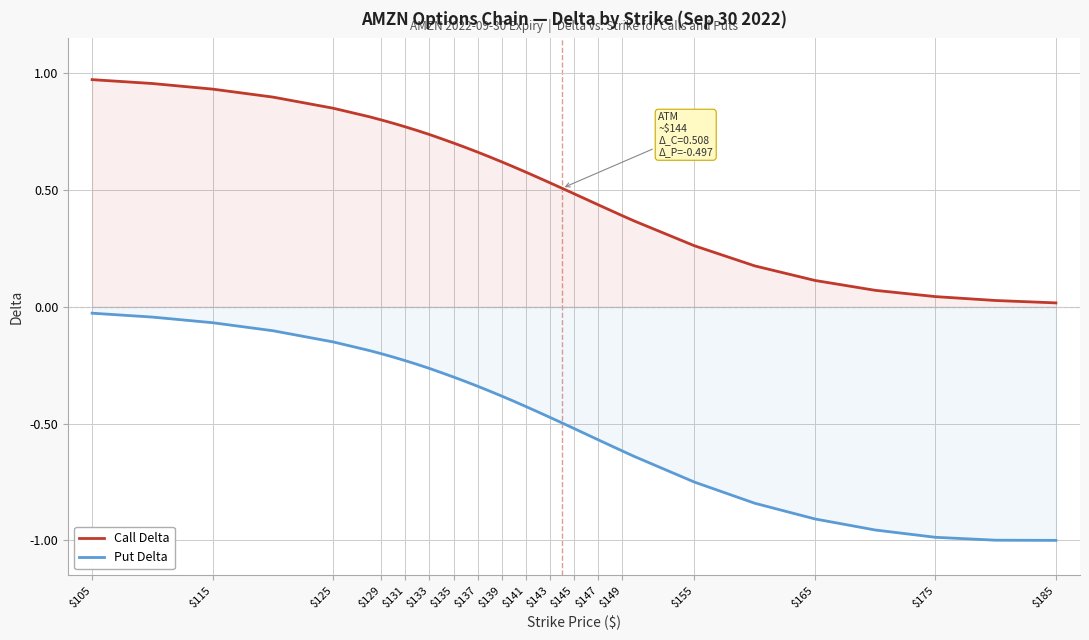

What is the sum of all Put Delta values?

-15.9